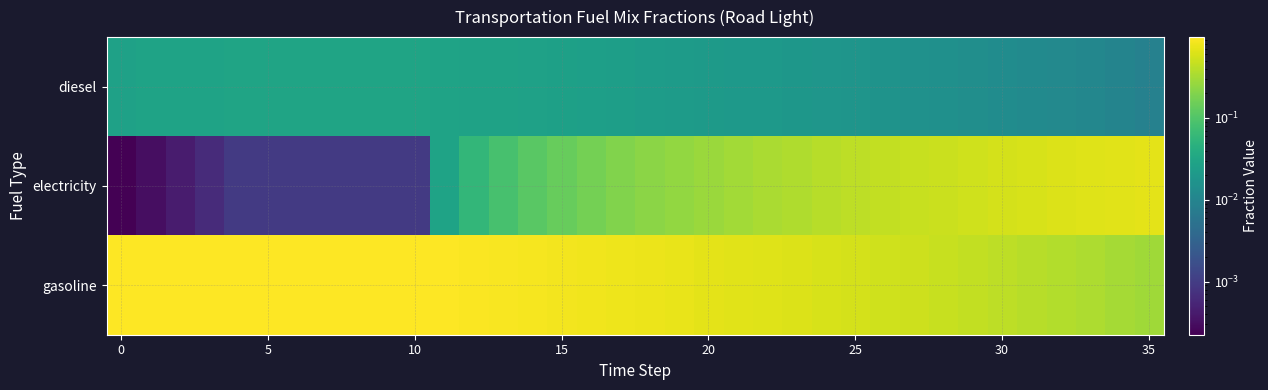

How many distinct data groups are displayed?

3